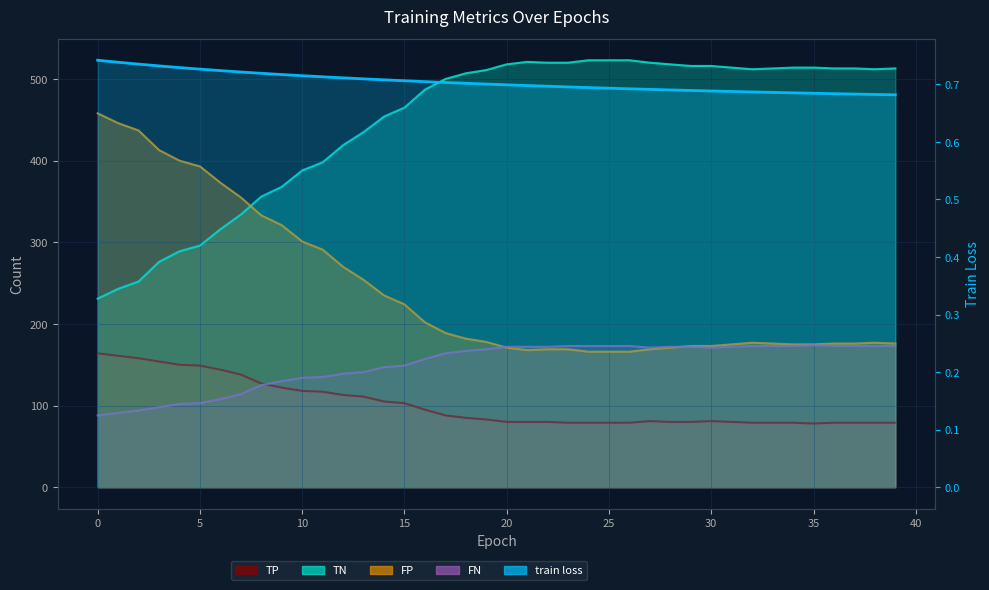

True or false: FN and TP intersect in this chart.

True